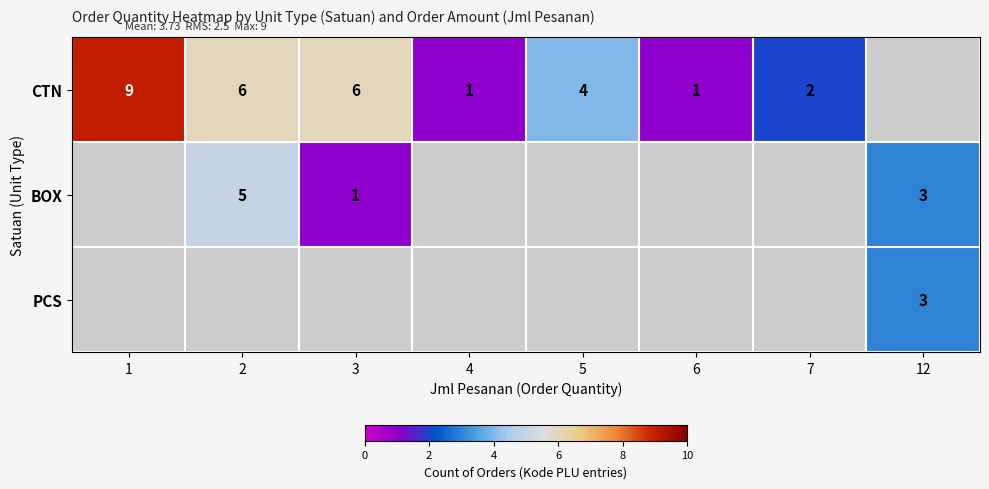

Is it true that CTN equals 1 at 4?

True